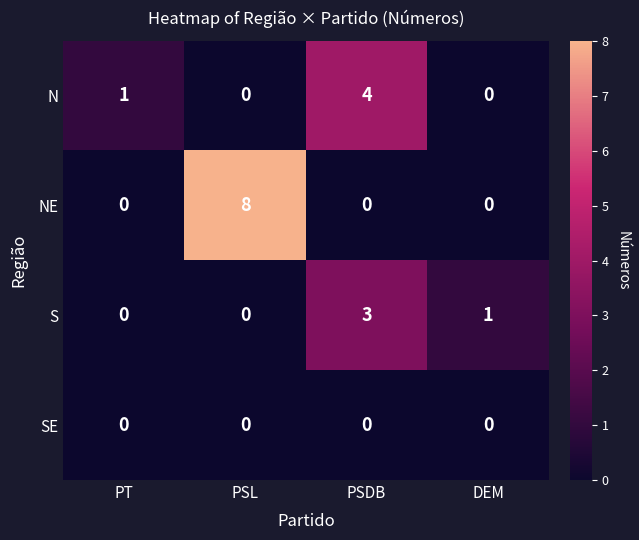

Rank the series by their maximum value, from lowest to highest.

SE, S, N, NE